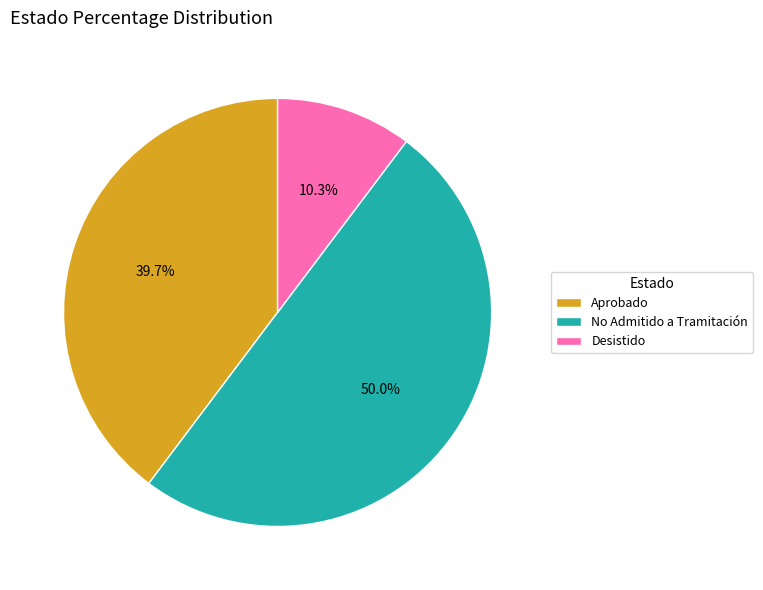

Does Desistido represent more than half of the total?

No